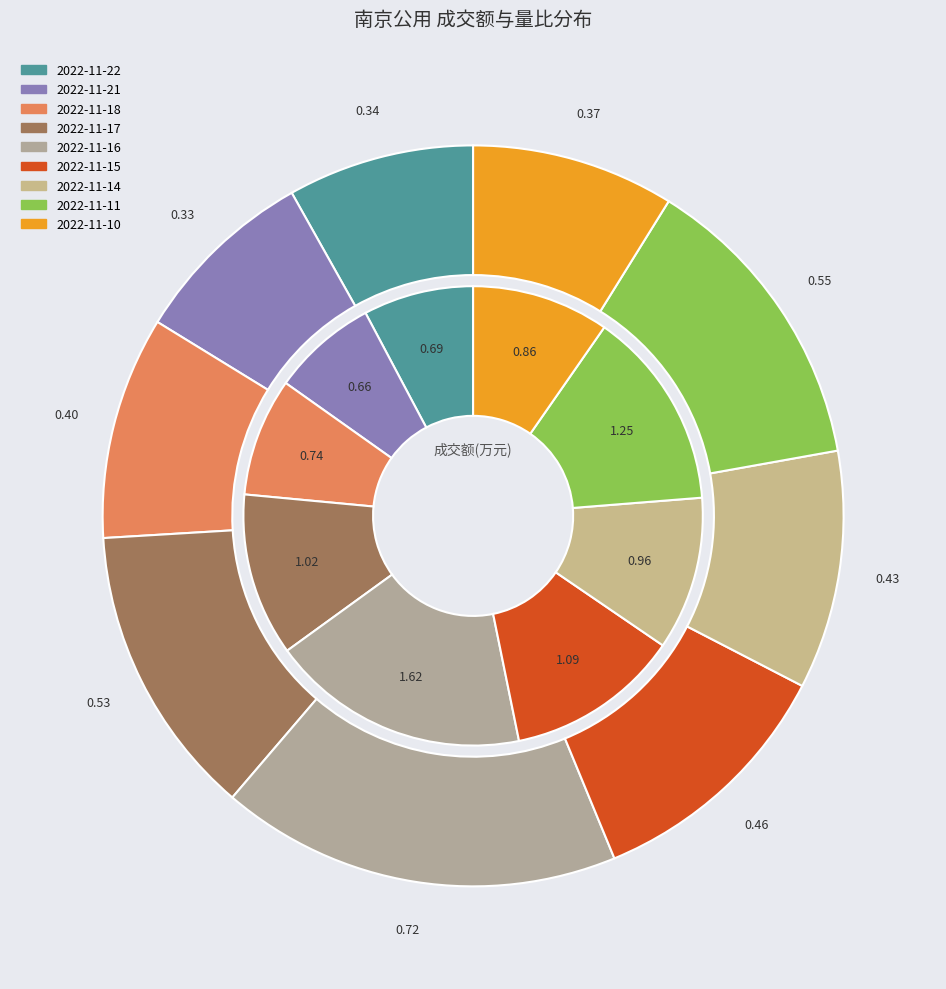

Count the number of slices in the pie.

9